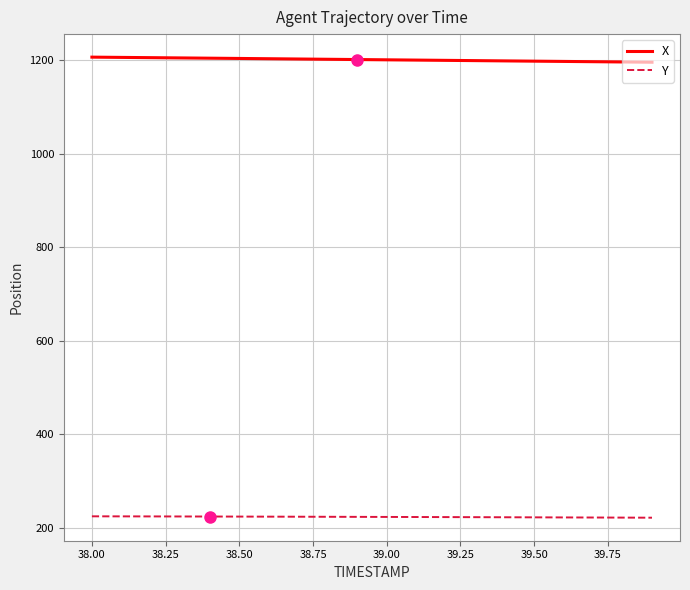

Rank the series by their average value, from highest to lowest.

X, Y